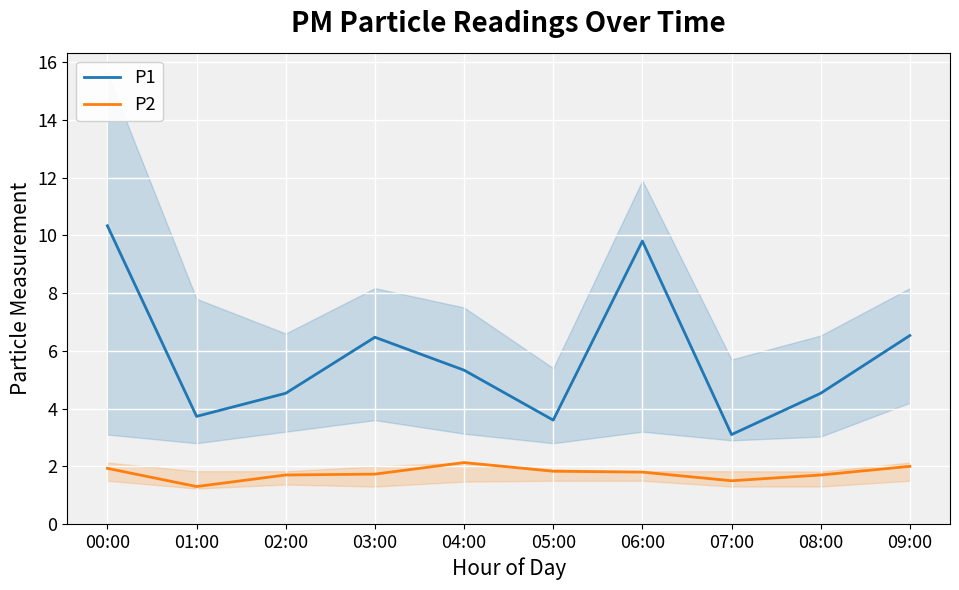

What is the label of the 8th point from the left?

07:00